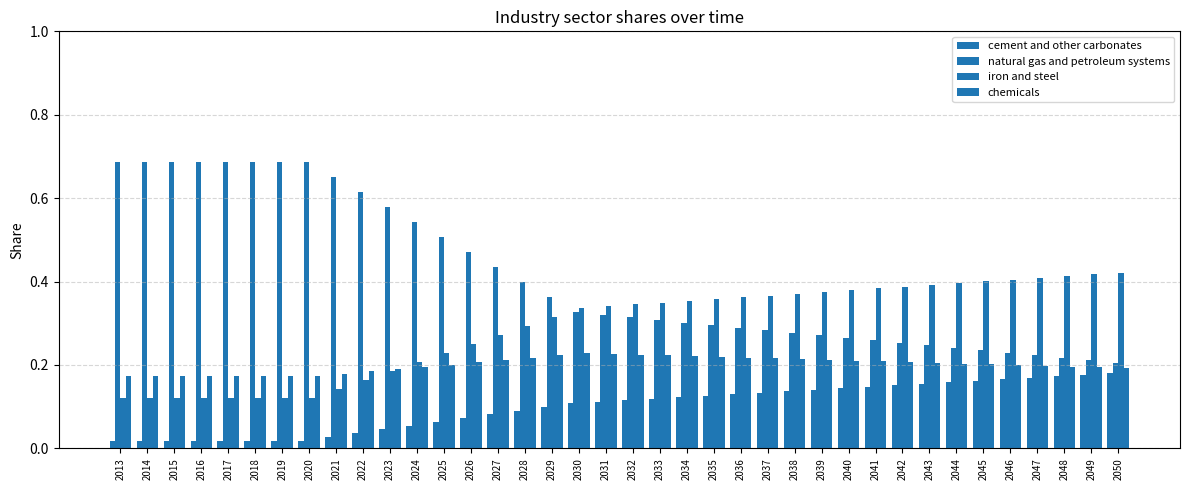

What is the spread (max minus min) of values at 2018?

0.7